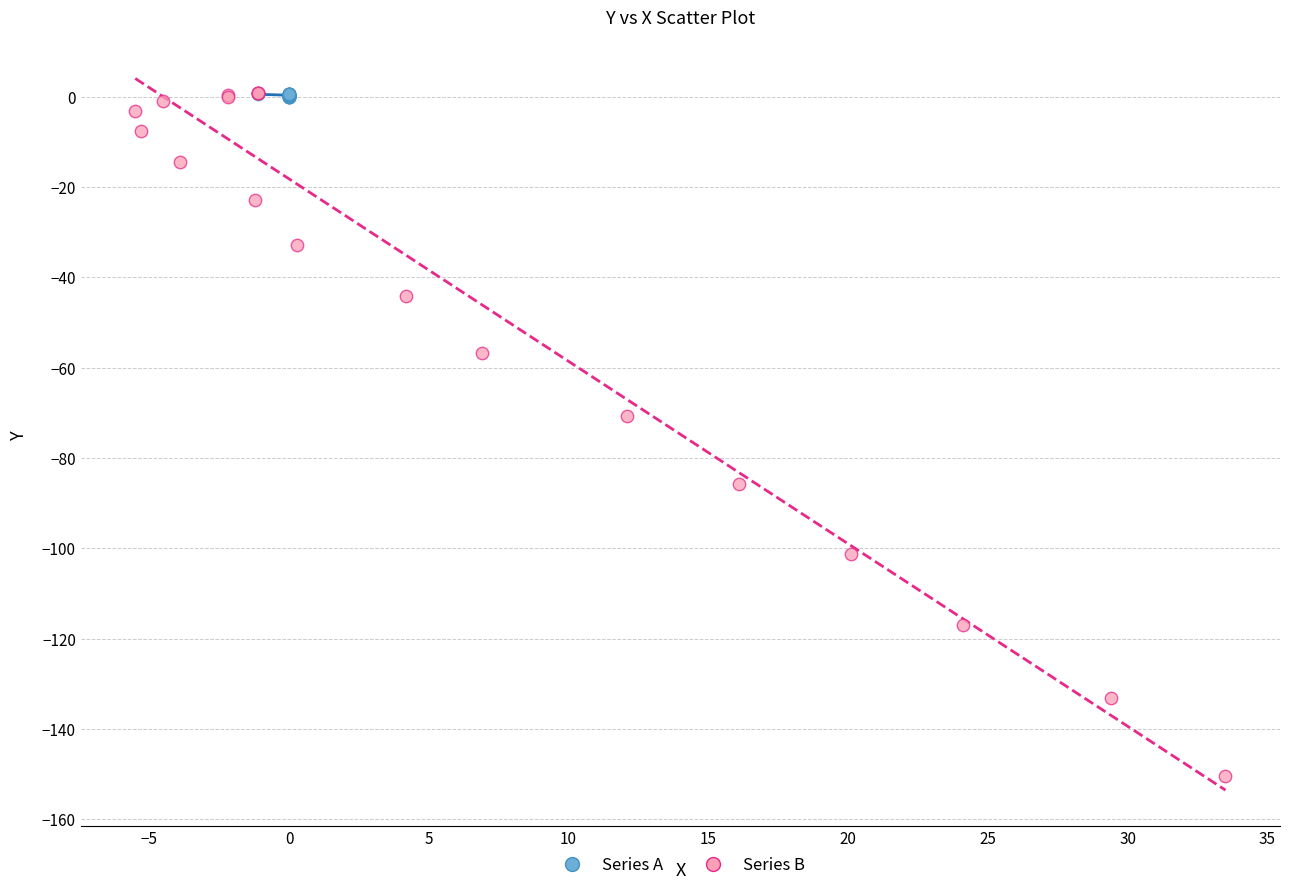

Which series reaches the minimum Y coordinate?

Series B